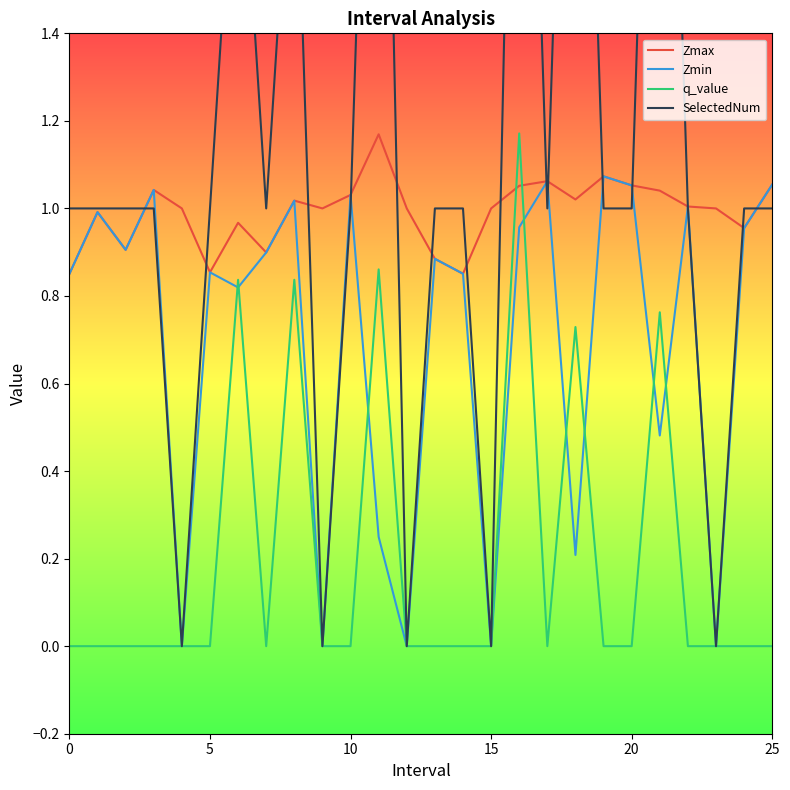

How many times do q_value and Zmax cross each other?

2